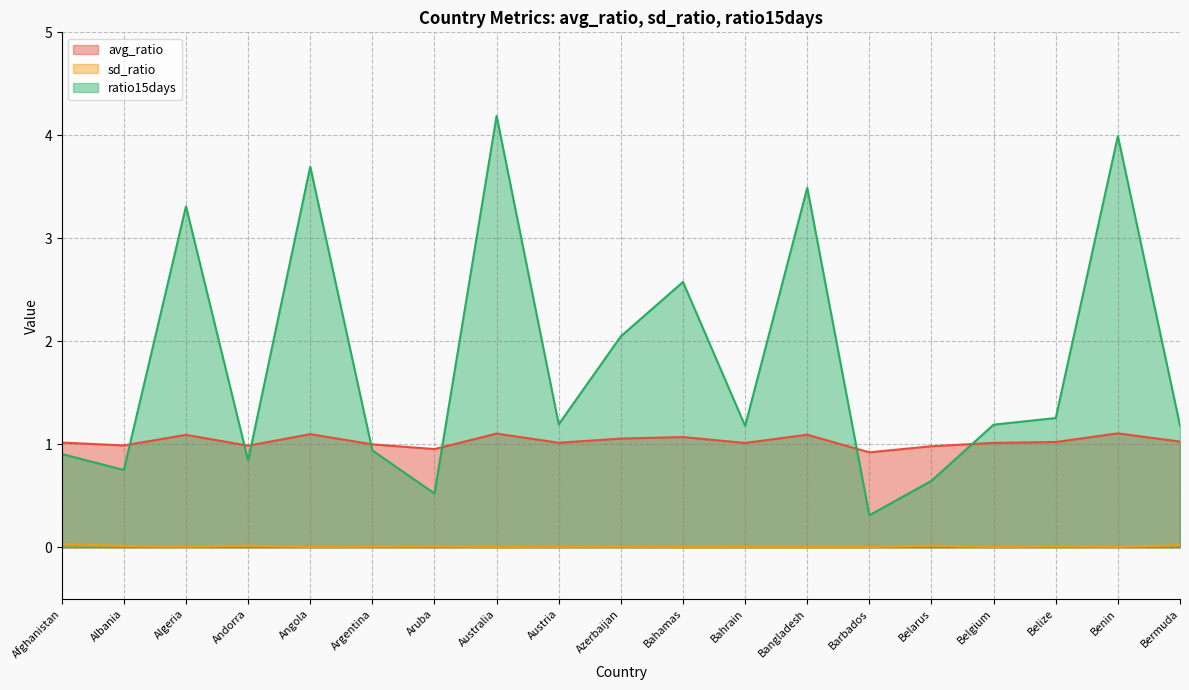

What is the sum of all avg_ratio values?

19.6